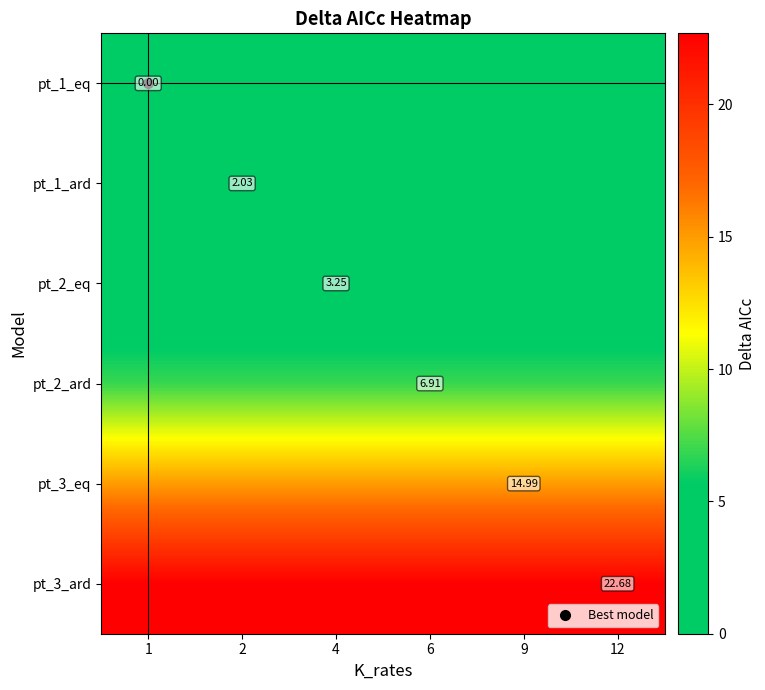

What is the approximate value of pt_3_ard at 2?

22.7